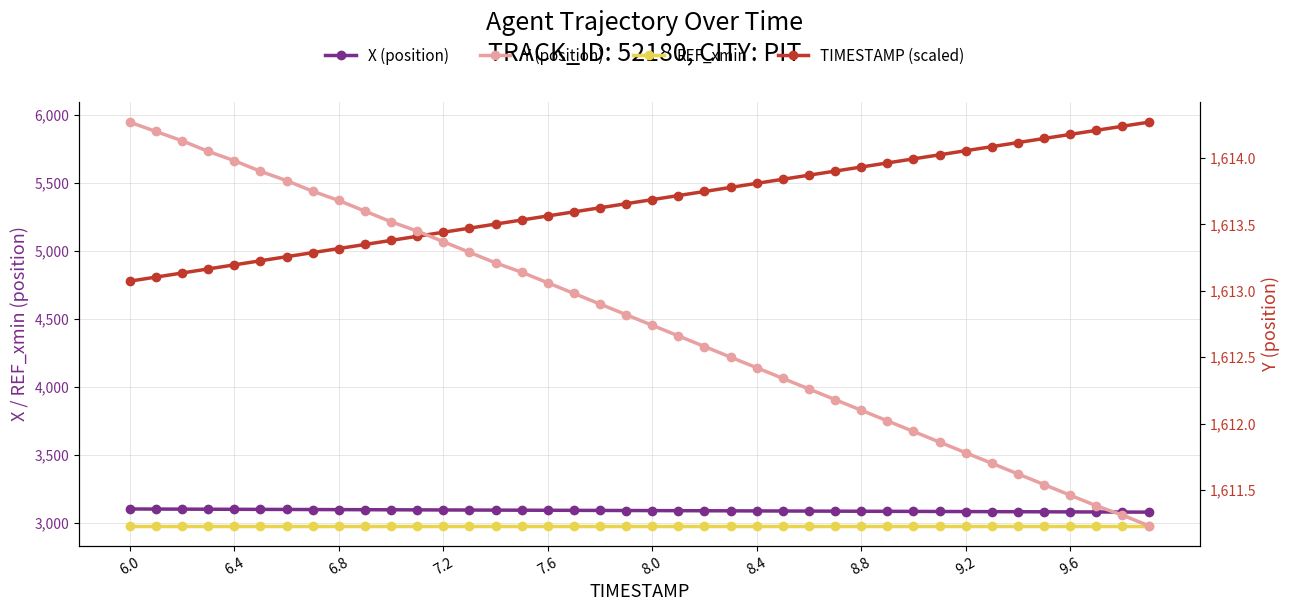

What is the total value across all series at 6.4?

12592.5